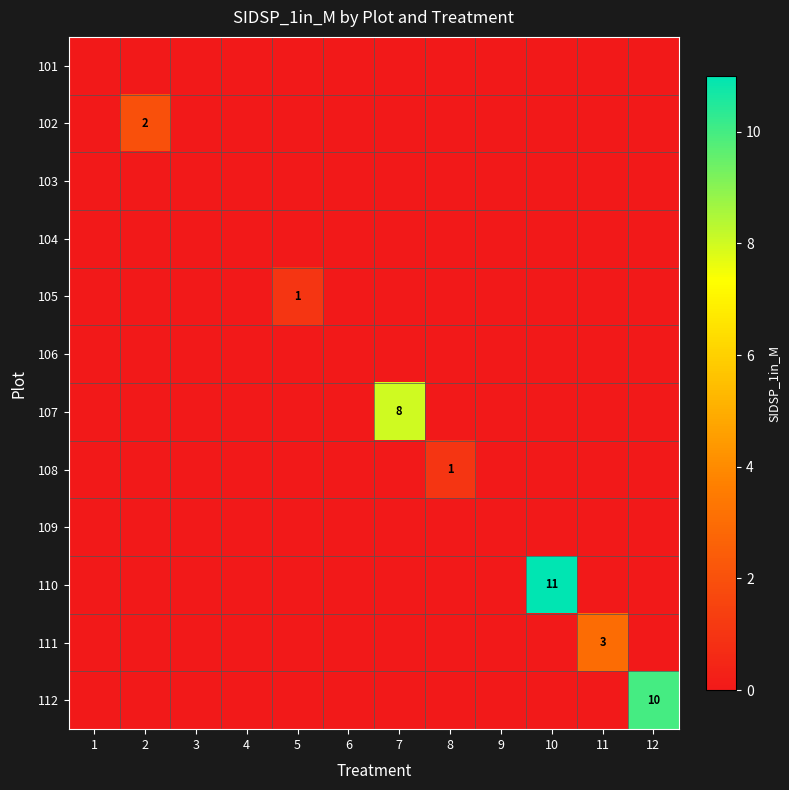

True or false: 105 has a value of 1 at 5.

True